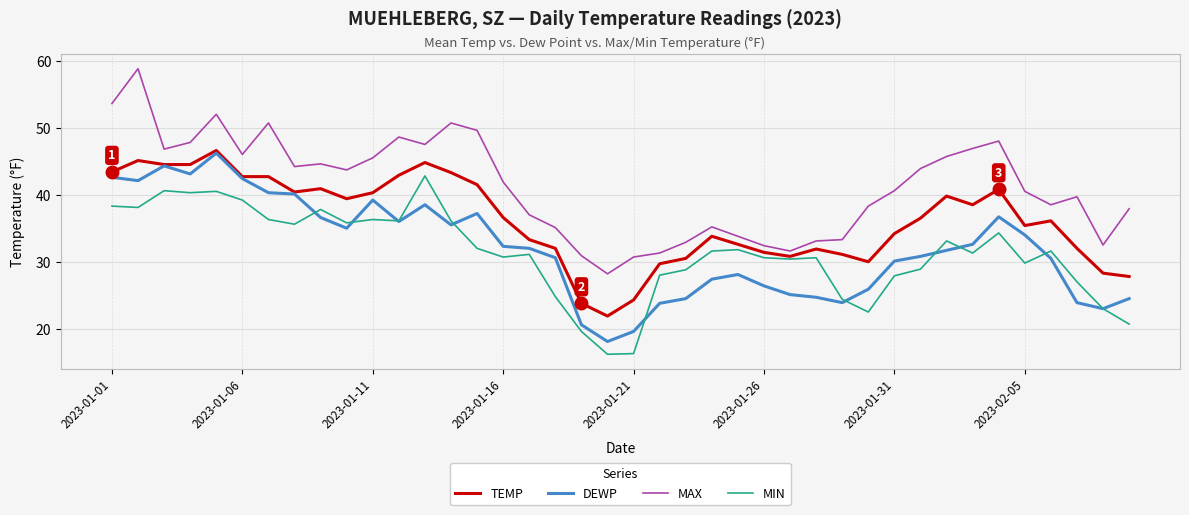

True or false: MAX and MIN intersect in this chart.

False